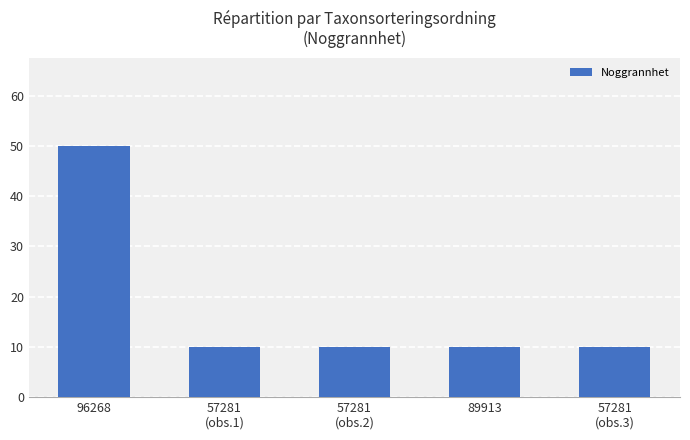

Count the number of categories in the chart.

5